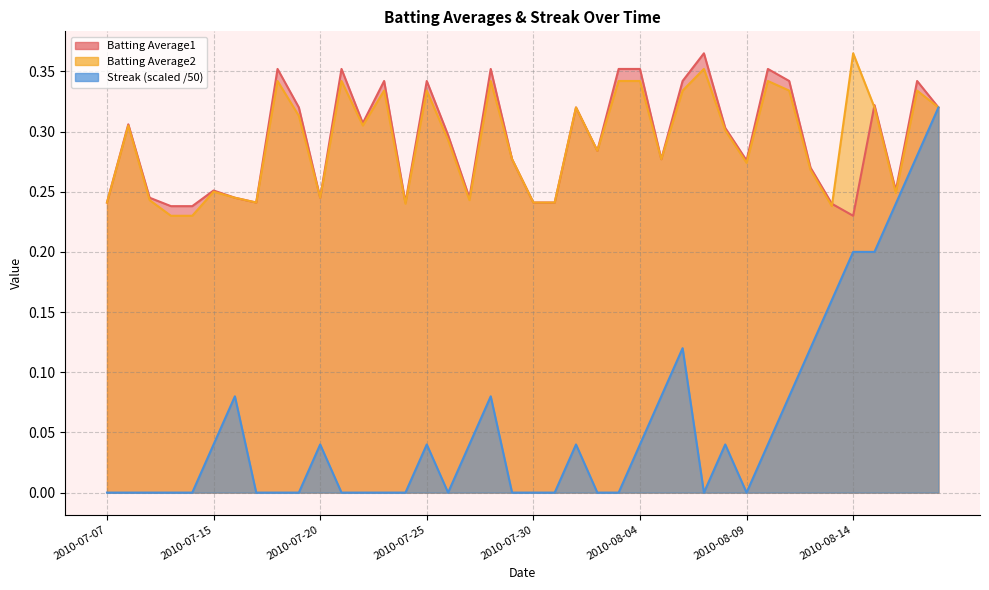

What is the maximum value for Streak?

0.3